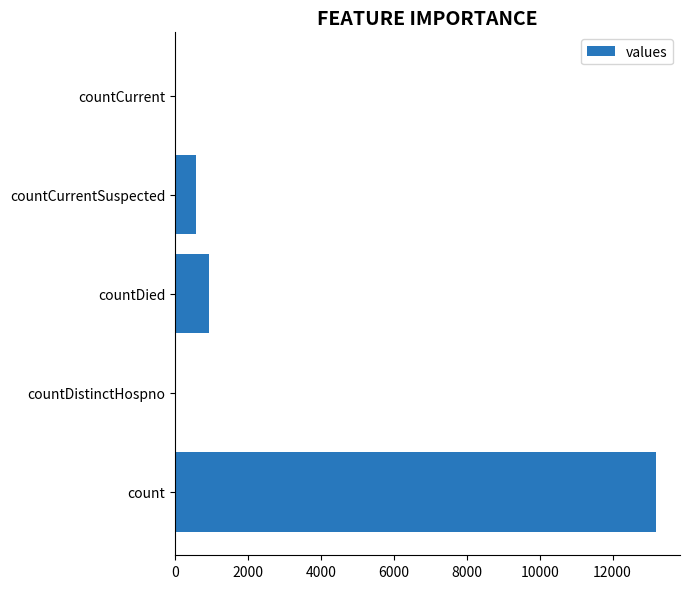

What is the ratio of the value at count to the value at countDied?

14.3